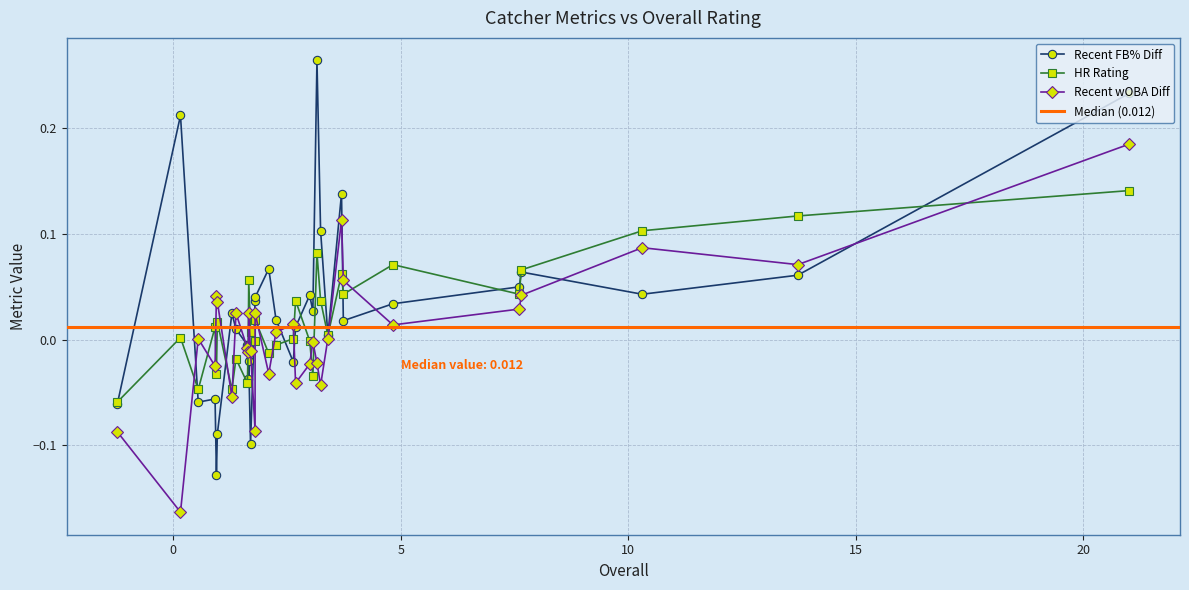

True or false: HR Rating has a value of 0.1 at Austin Hedges.

True